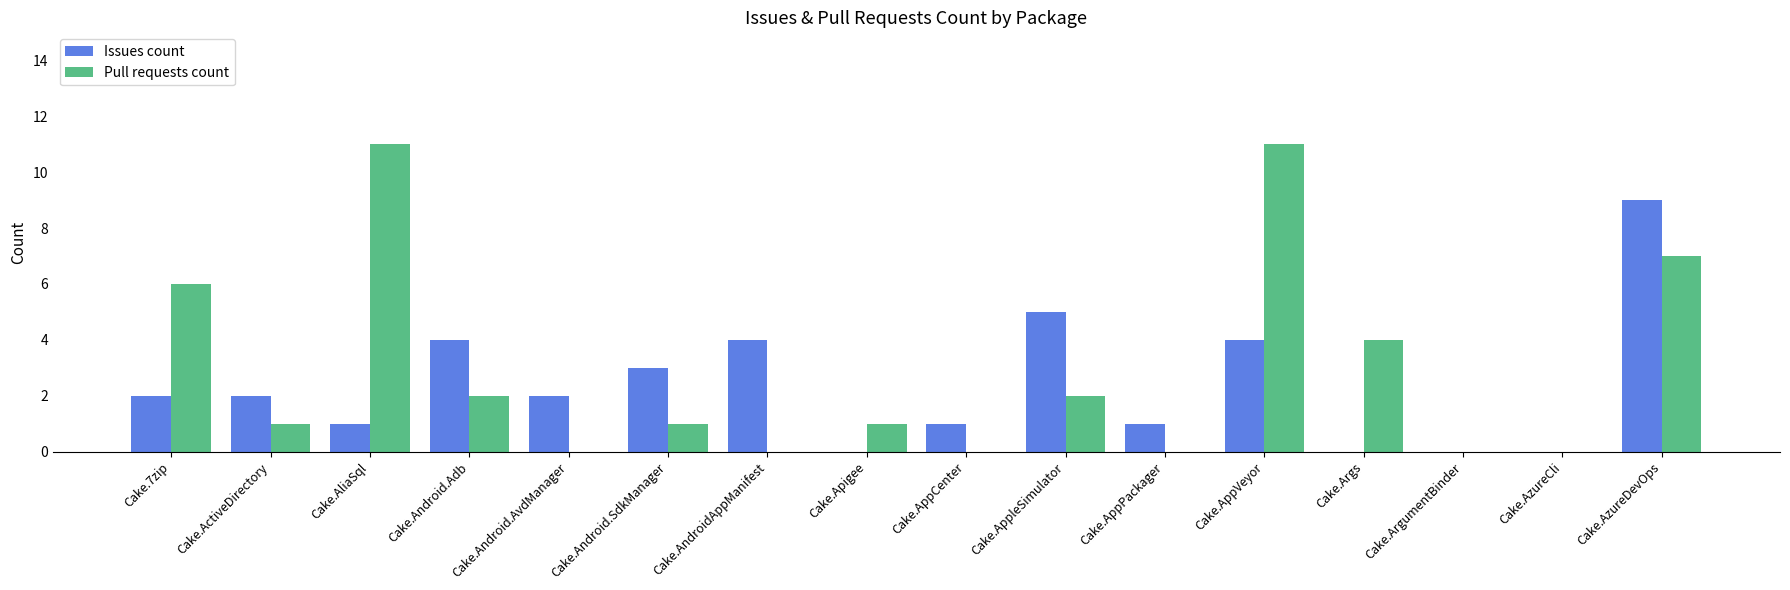

The Pull requests count series shows -7 at Cake.AndroidAppManifest. True or false?

False